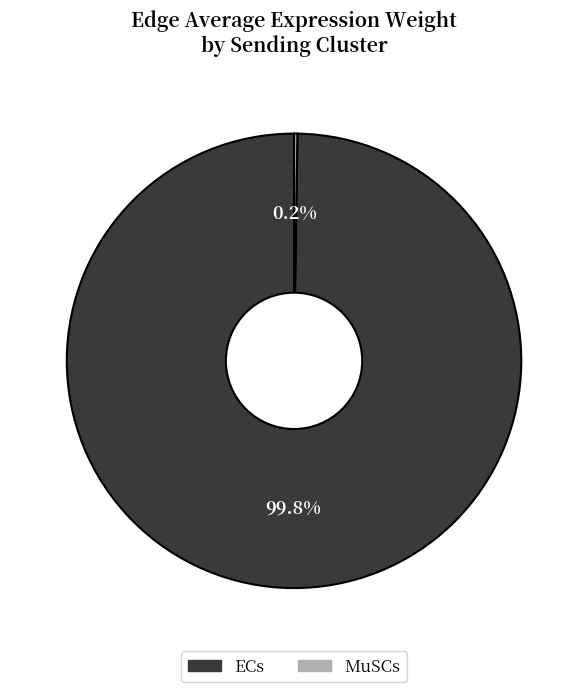

Which slice is the largest?

ECs